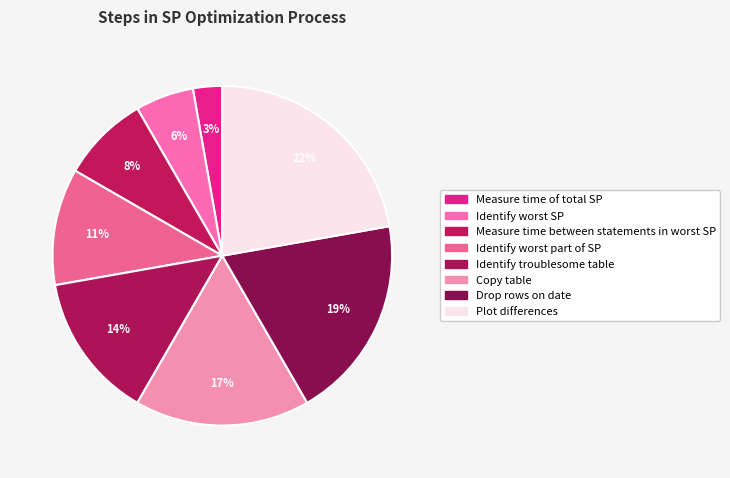

What is the total percentage of Measure time of total SP and Drop rows on date?

22.2%